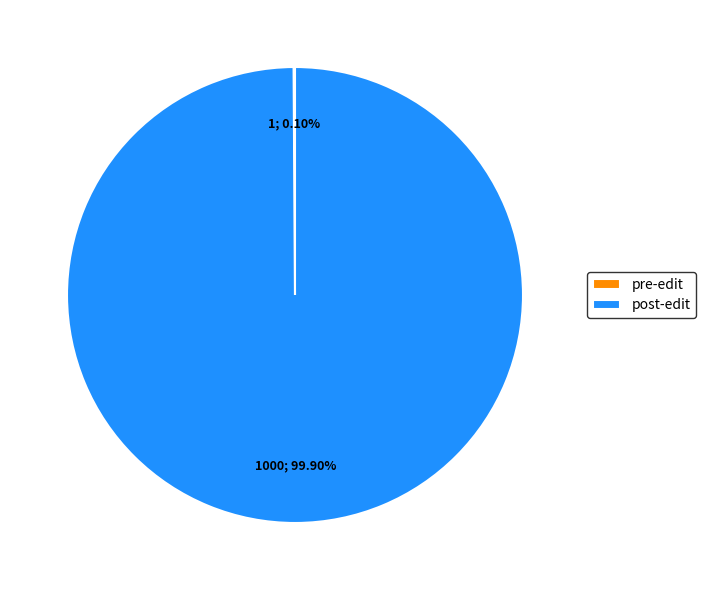

Does post-edit account for over 50% of the chart?

Yes